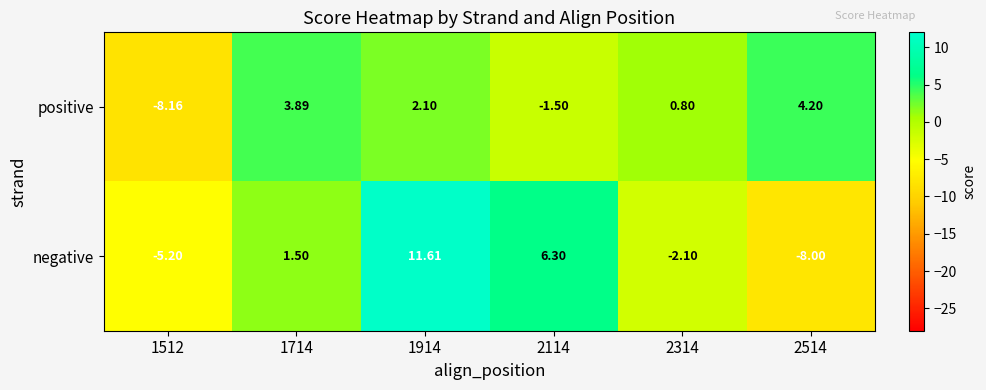

Rank the series at 1512 from lowest to highest value.

positive, negative